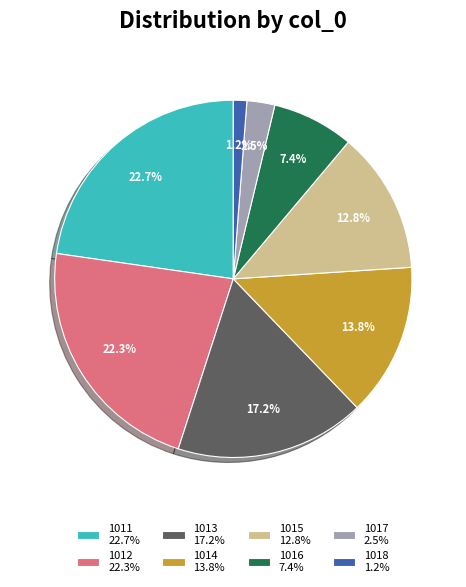

Is there a majority slice in this chart?

No